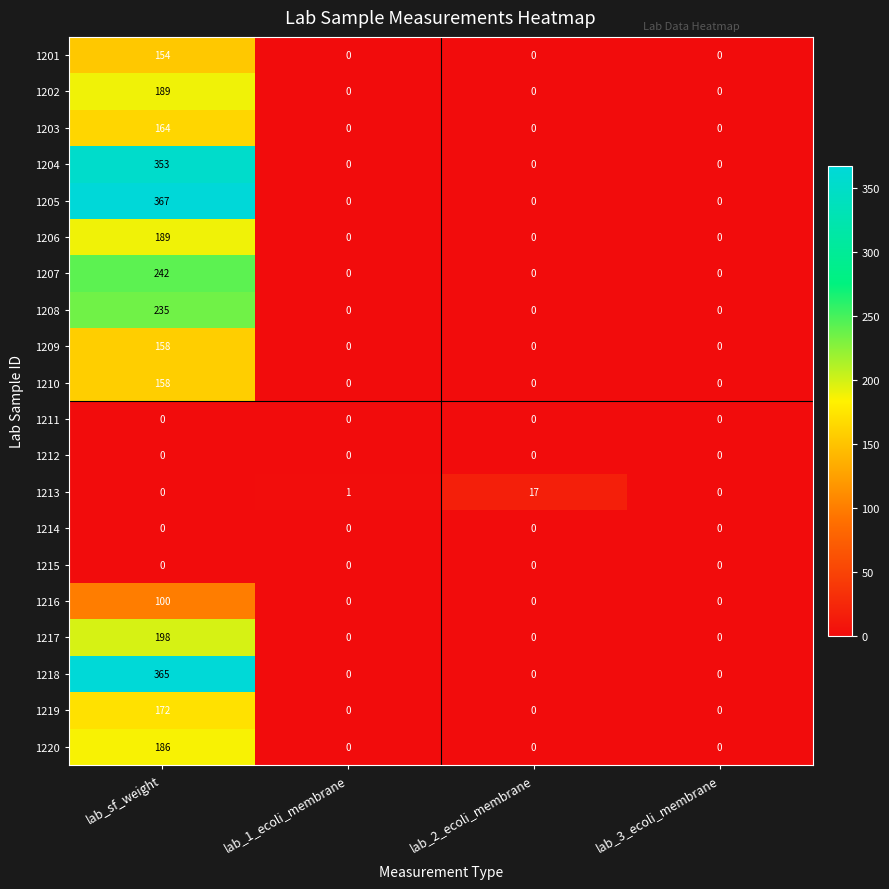

The value of 1219 at lab_sf_weight is 172. True or false?

True